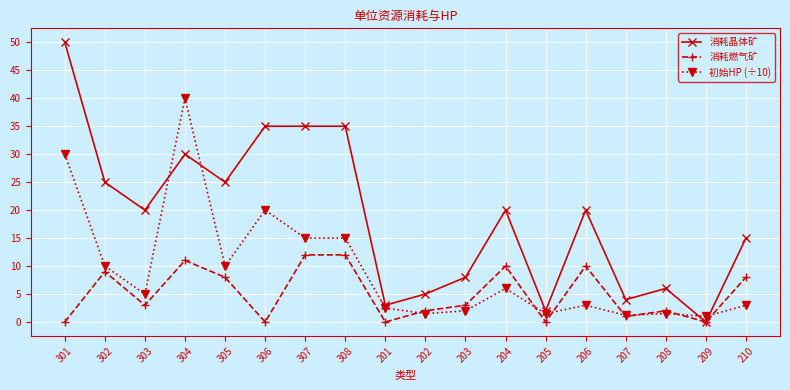

What is the greatest value displayed?

50.0